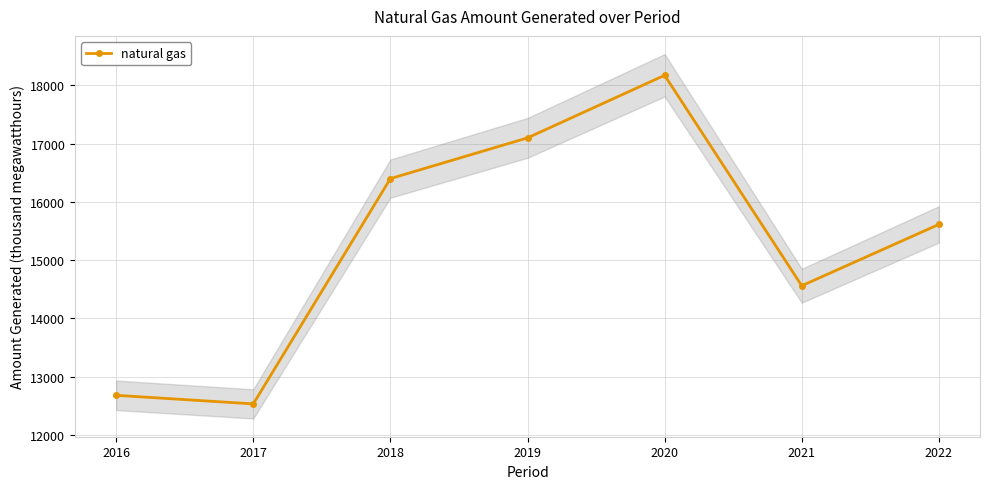

True or false: the data has more than 0 interior local peaks.

True